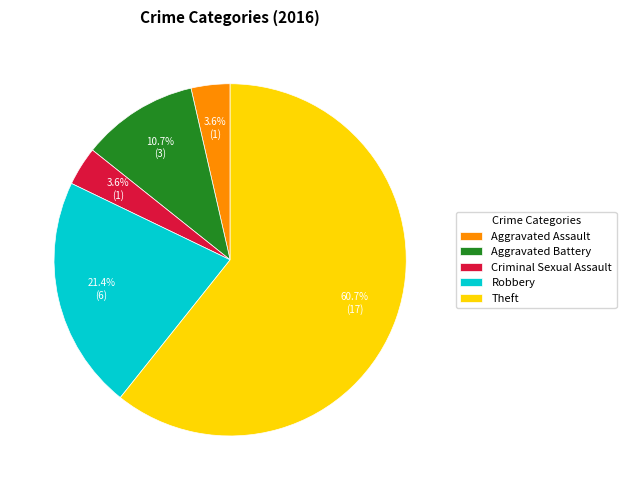

Which slice is the largest?

Theft